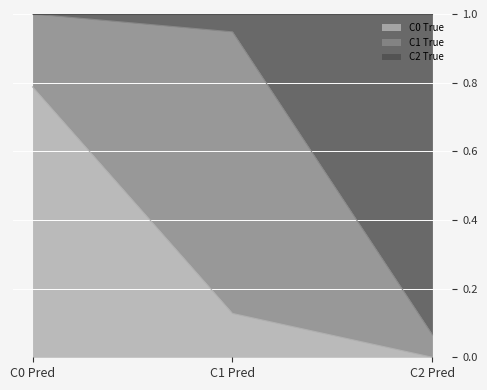

Rank the categories by C0 True value from lowest to highest.

C2 Pred, C1 Pred, C0 Pred